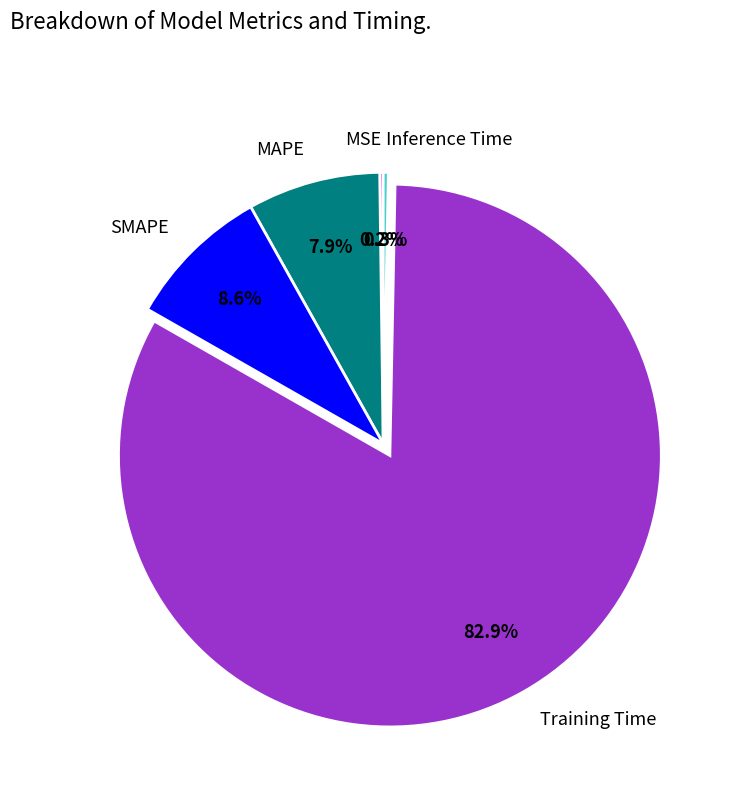

Which category accounts for the majority?

Training Time